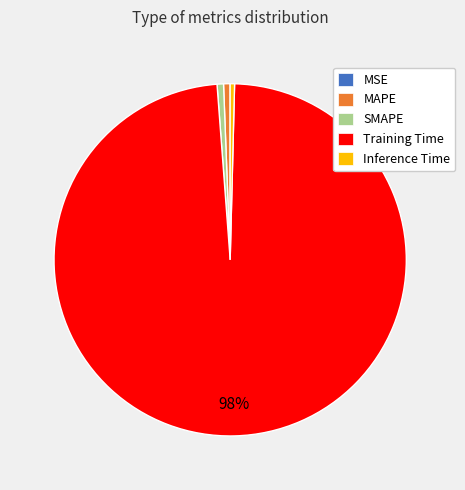

To the nearest percent, what is the average slice percentage?

20%